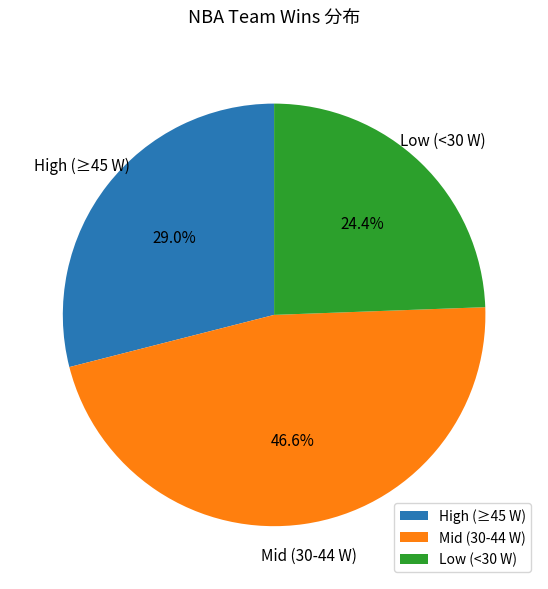

How many segments does this pie chart have?

3